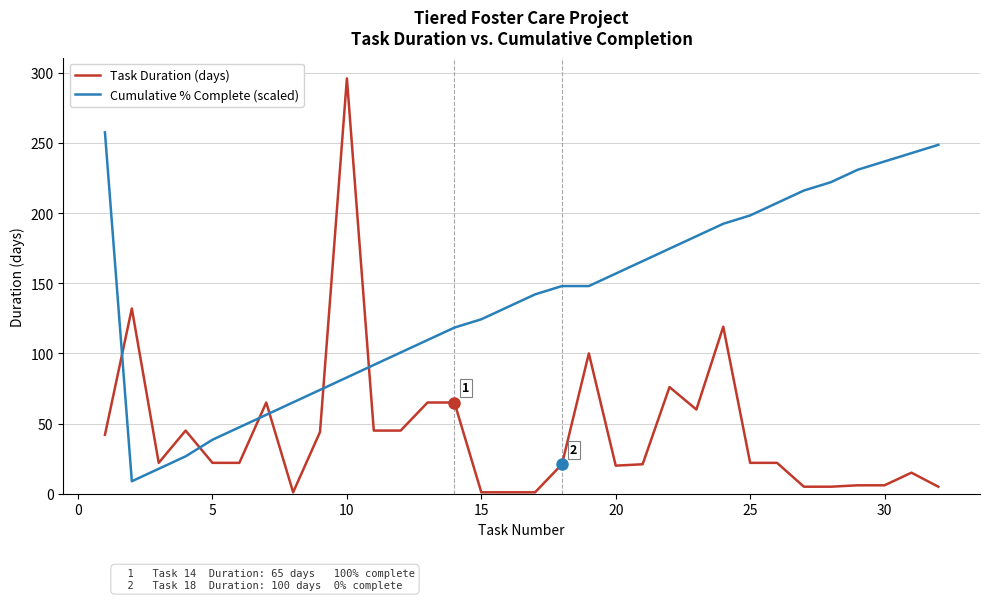

Does the chart display data point markers on the line(s)?

No